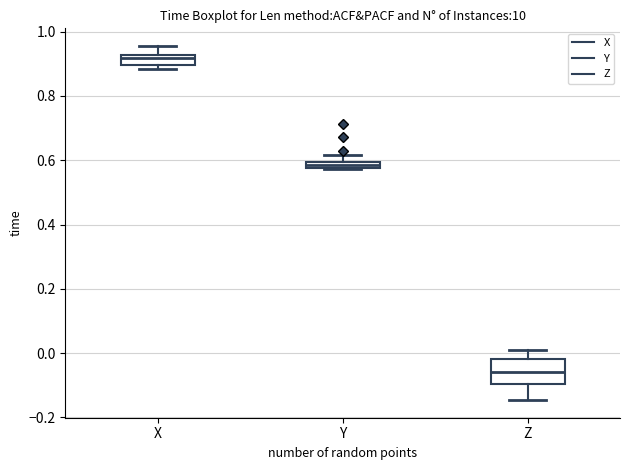

Which box is the tallest, from its lower edge to its upper edge?

Z